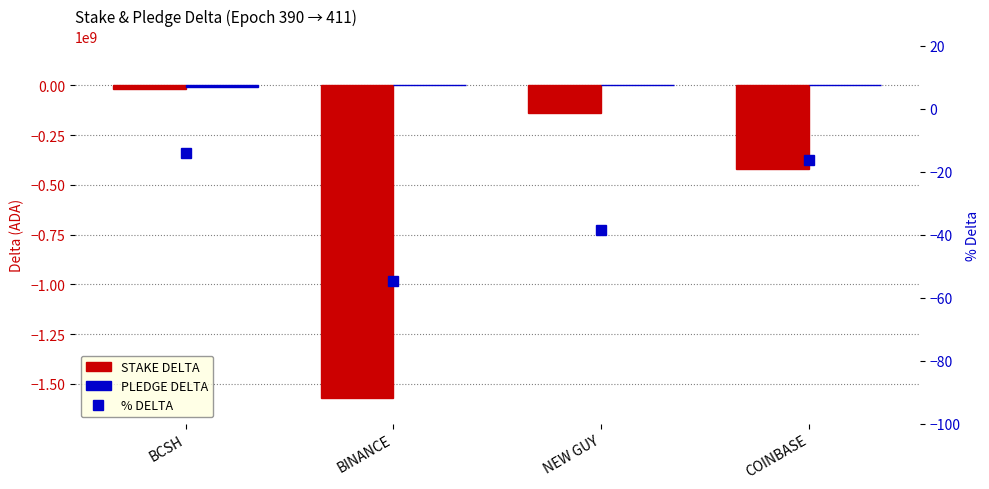

True or false: % DELTA has a value of -5.8 at BCSH.

False